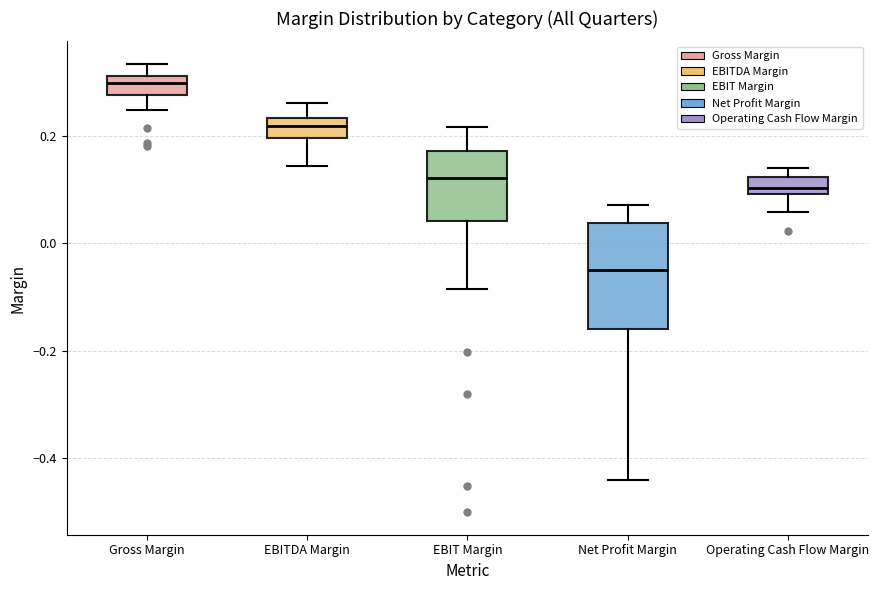

Reading left to right, read every box against the y-axis: the position of its median line, the range the box covers, and the ends of its whiskers. The values are not printed on the chart, so give them approximately, as read against the axis.

Gross Margin: median 0.30 (just below the box's upper edge), box 0.28 to 0.30, whiskers 0.24 to 0.34
EBITDA Margin: median 0.22, box 0.20 to 0.24, whiskers 0.14 to 0.26
EBIT Margin: median 0.12, box 0.04 to 0.18, whiskers -0.08 to 0.22
Net Profit Margin: median -0.06, box -0.16 to 0.04, whiskers -0.44 to 0.08
Operating Cash Flow Margin: median 0.10 (just above the box's lower edge), box 0.10 to 0.12, whiskers 0.06 to 0.14